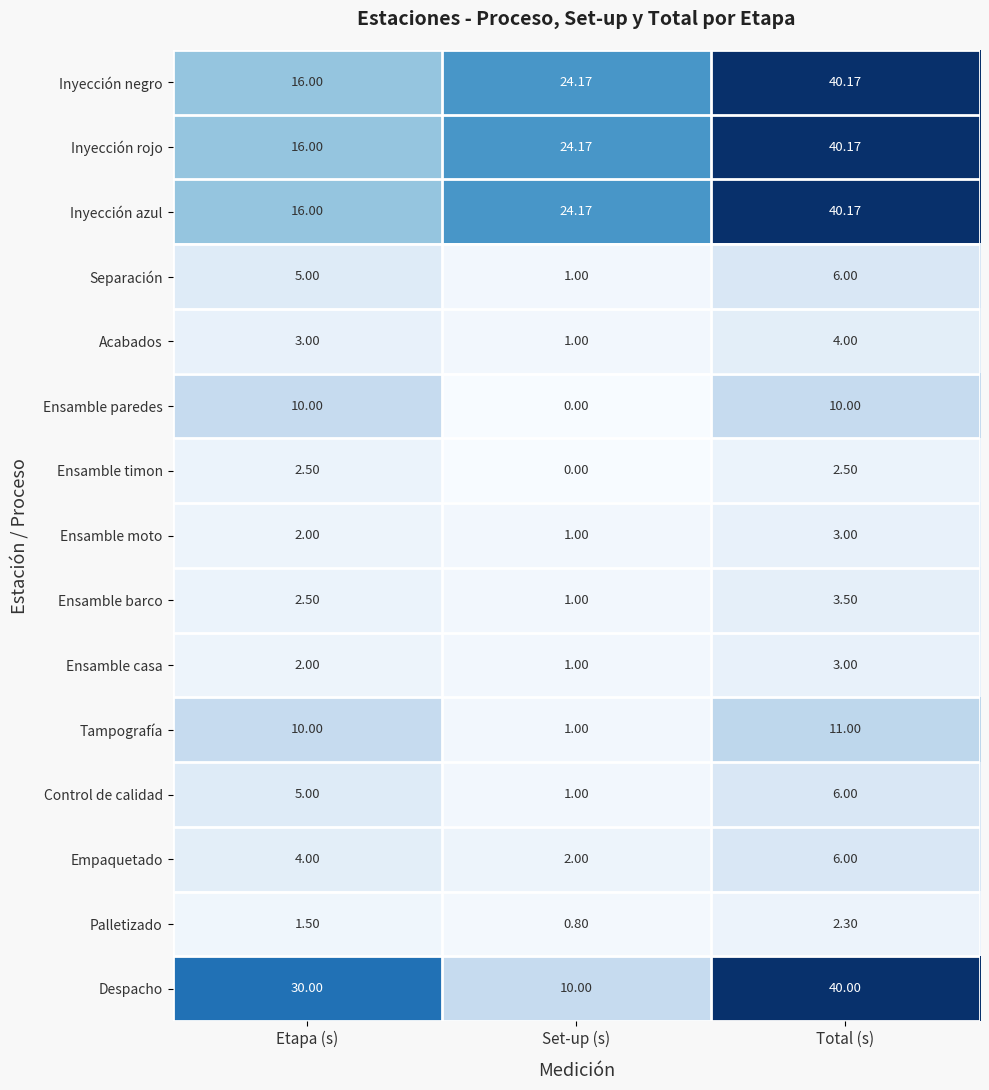

Where does the Palletizado series first go above 1?

Etapa (s)